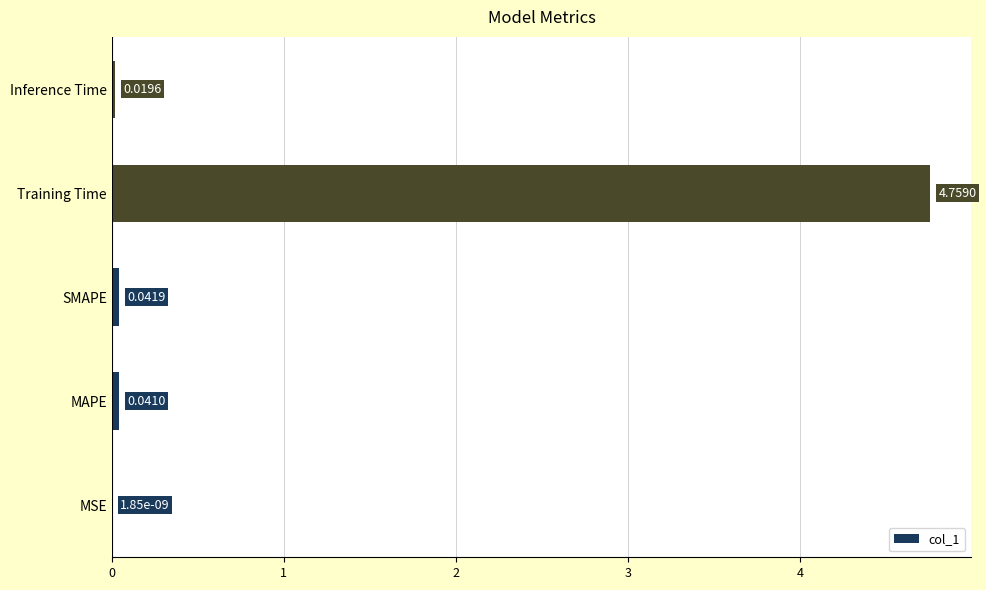

Are the bars horizontal?

Yes